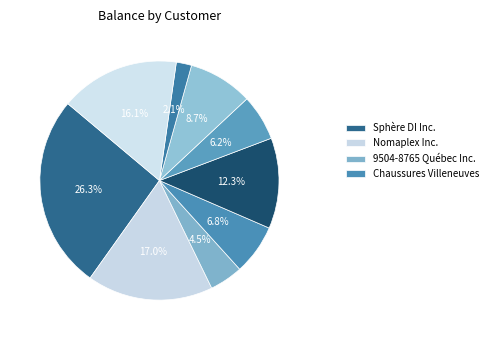

How many slices are in this pie chart?

9